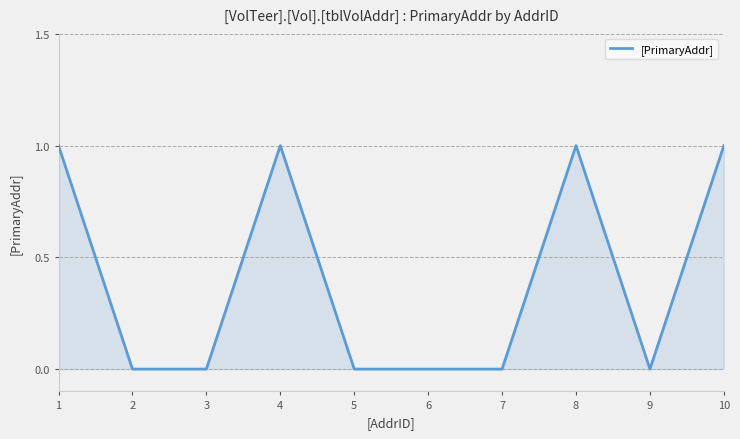

How many lines are shown in the chart?

1